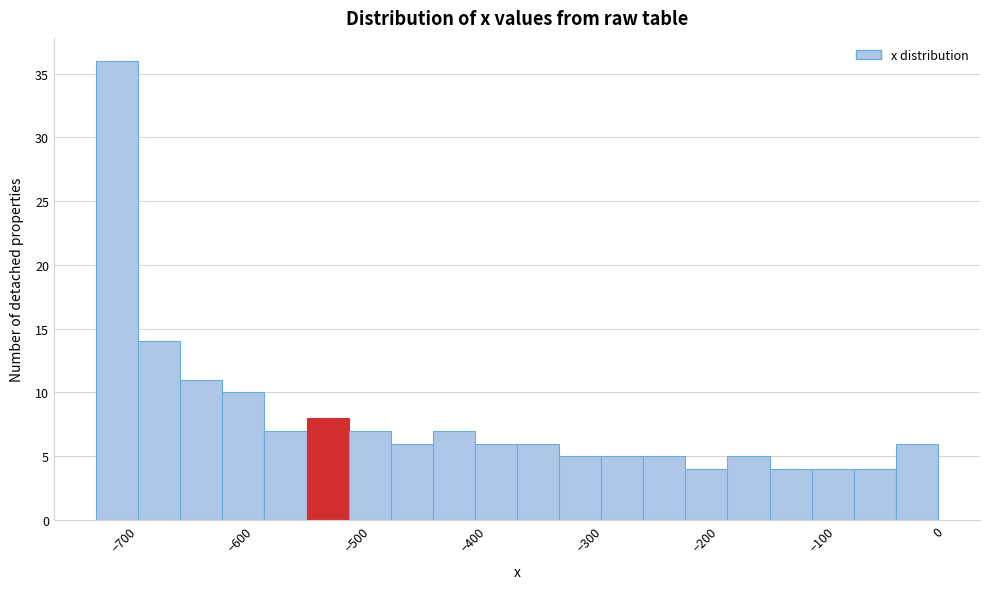

Read against the x-axis, roughly where is the centre of the tallest bar?

-710